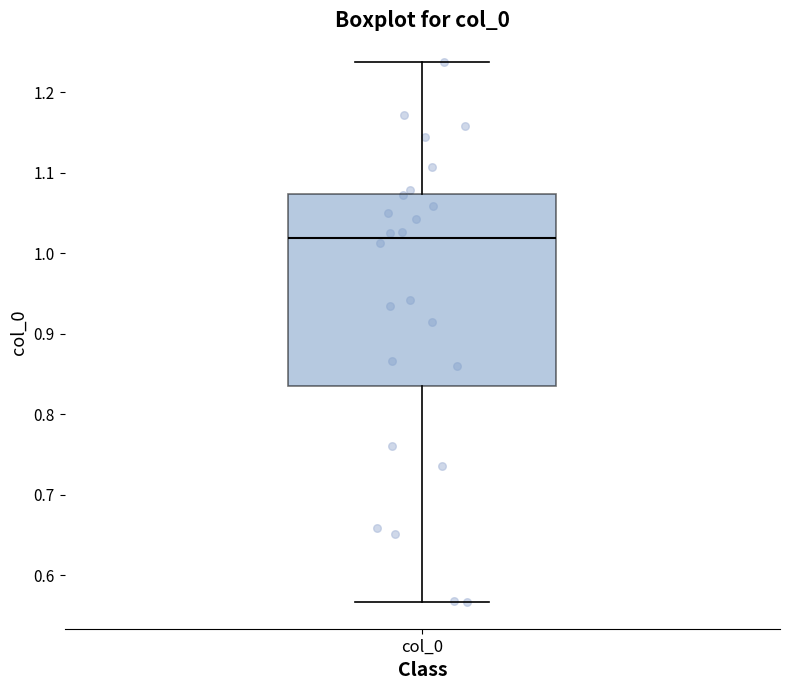

Transcribe this box plot: give where the median line is, the range the box spans, and where the two whiskers end, as read against the y-axis. The values are not printed on the chart, so give them approximately, as read against the axis.

median 1.02, box 0.83 to 1.07, whiskers 0.57 to 1.24